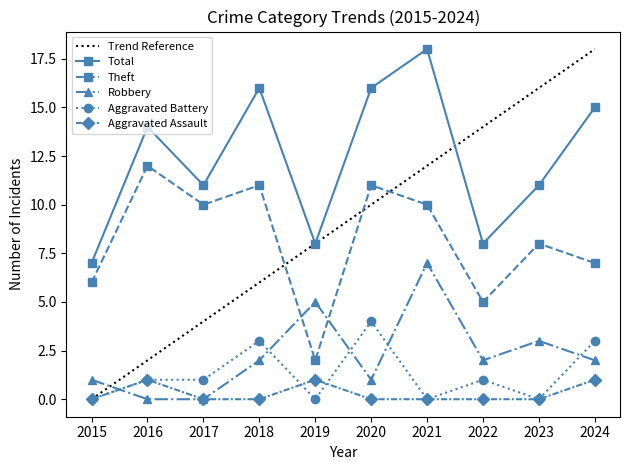

At 2020, list the series in order from largest to smallest.

Total, Theft, Aggravated Battery, Robbery, Aggravated Assault